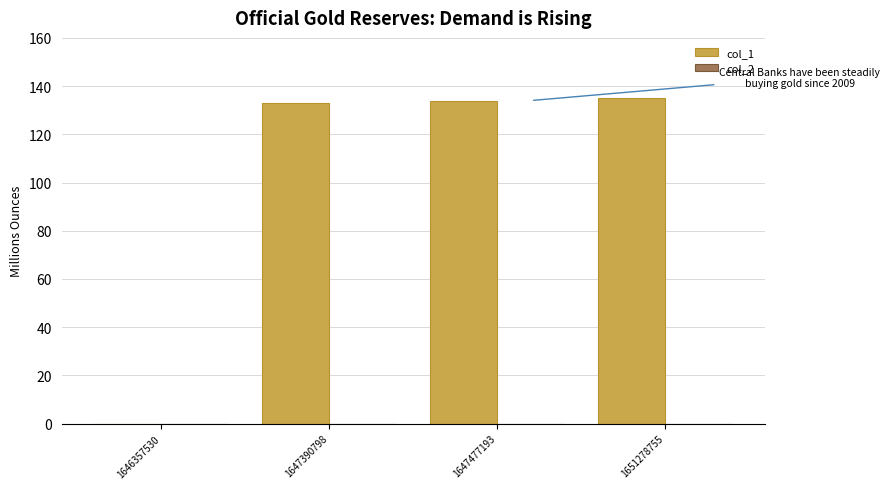

Are the bars horizontal?

No